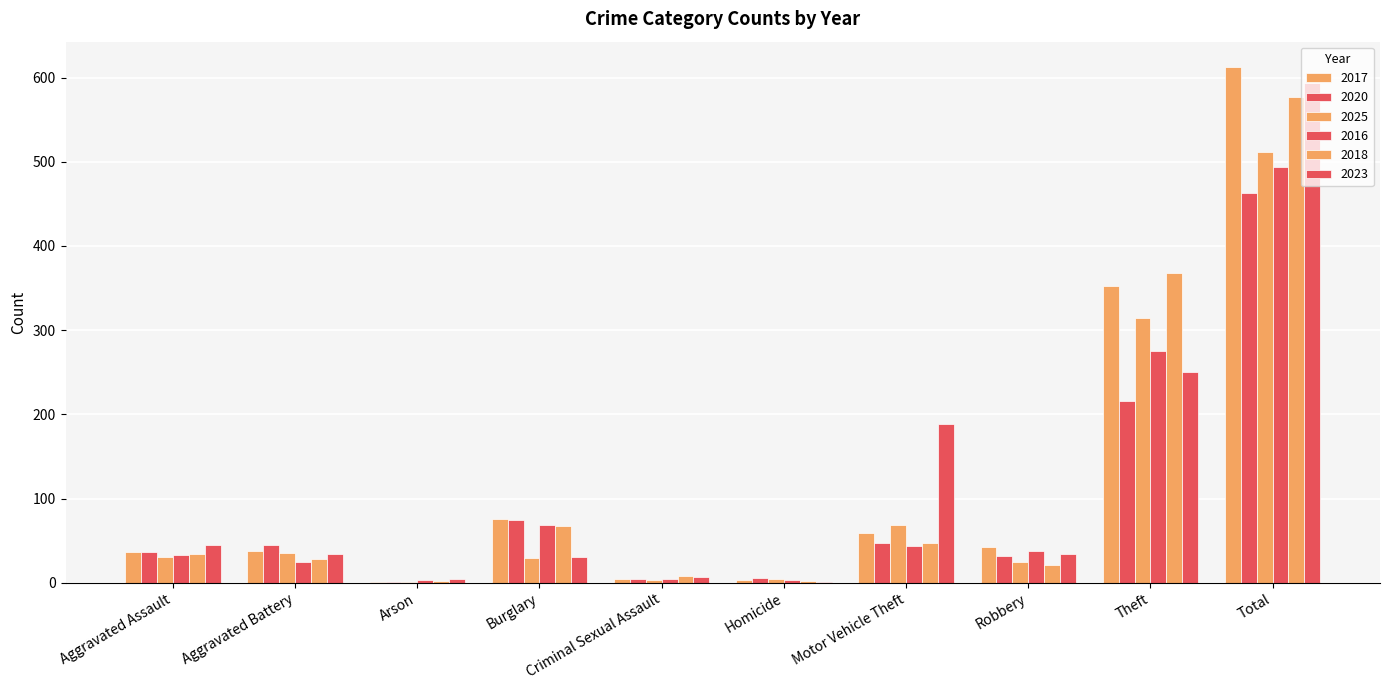

What position from the right is Arson?

8